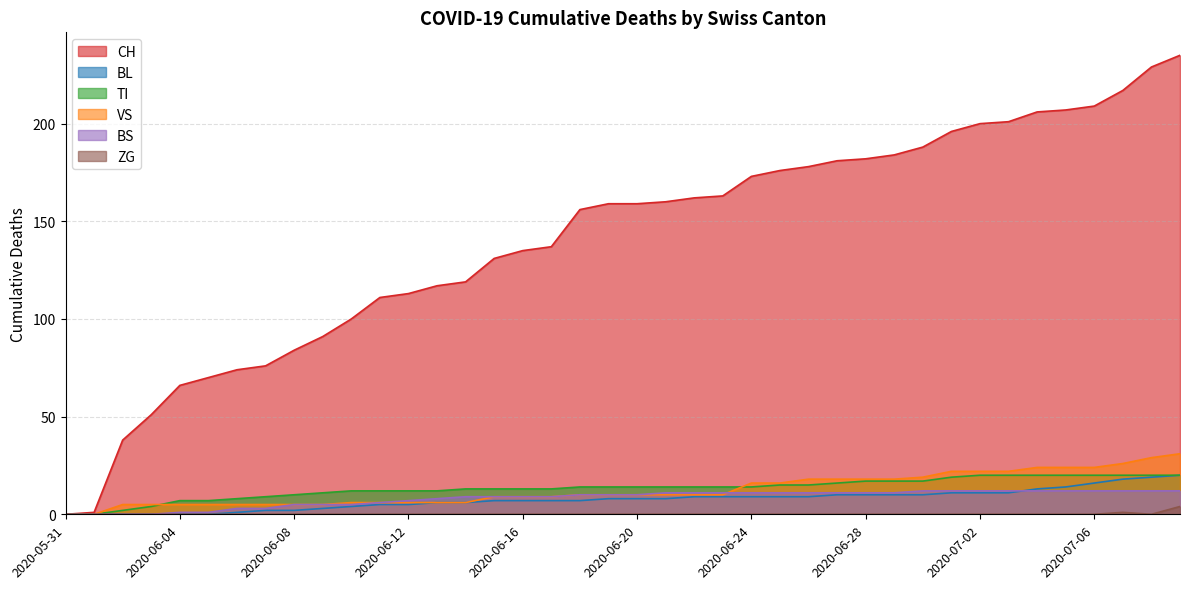

Reading left to right, extract all data points from this chart.

CH: 2020-05-31=0	2020-06-01=1	2020-06-02=38	2020-06-03=51	2020-06-04=66	2020-06-05=70	2020-06-06=74	2020-06-07=76	2020-06-08=84	2020-06-09=91	2020-06-10=100	2020-06-11=111	2020-06-12=113	2020-06-13=117	2020-06-14=119	2020-06-15=131	2020-06-16=135	2020-06-17=137	2020-06-18=156	2020-06-19=159	2020-06-20=159	2020-06-21=160	2020-06-22=162	2020-06-23=163	2020-06-24=173	2020-06-25=176	2020-06-26=178	2020-06-27=181	2020-06-28=182	2020-06-29=184	2020-06-30=188	2020-07-01=196	2020-07-02=200	2020-07-03=201	2020-07-04=206	2020-07-05=207	2020-07-06=209	2020-07-07=217	2020-07-08=229	2020-07-09=235
BL: 2020-05-31=0	2020-06-01=0	2020-06-02=0	2020-06-03=0	2020-06-04=0	2020-06-05=0	2020-06-06=1	2020-06-07=2	2020-06-08=2	2020-06-09=3	2020-06-10=4	2020-06-11=5	2020-06-12=5	2020-06-13=6	2020-06-14=6	2020-06-15=7	2020-06-16=7	2020-06-17=7	2020-06-18=7	2020-06-19=8	2020-06-20=8	2020-06-21=8	2020-06-22=9	2020-06-23=9	2020-06-24=9	2020-06-25=9	2020-06-26=9	2020-06-27=10	2020-06-28=10	2020-06-29=10	2020-06-30=10	2020-07-01=11	2020-07-02=11	2020-07-03=11	2020-07-04=13	2020-07-05=14	2020-07-06=16	2020-07-07=18	2020-07-08=19	2020-07-09=20
TI: 2020-05-31=0	2020-06-01=0	2020-06-02=2	2020-06-03=4	2020-06-04=7	2020-06-05=7	2020-06-06=8	2020-06-07=9	2020-06-08=10	2020-06-09=11	2020-06-10=12	2020-06-11=12	2020-06-12=12	2020-06-13=12	2020-06-14=13	2020-06-15=13	2020-06-16=13	2020-06-17=13	2020-06-18=14	2020-06-19=14	2020-06-20=14	2020-06-21=14	2020-06-22=14	2020-06-23=14	2020-06-24=14	2020-06-25=15	2020-06-26=15	2020-06-27=16	2020-06-28=17	2020-06-29=17	2020-06-30=17	2020-07-01=19	2020-07-02=20	2020-07-03=20	2020-07-04=20	2020-07-05=20	2020-07-06=20	2020-07-07=20	2020-07-08=20	2020-07-09=20
VS: 2020-05-31=0	2020-06-01=0	2020-06-02=5	2020-06-03=5	2020-06-04=5	2020-06-05=5	2020-06-06=5	2020-06-07=5	2020-06-08=5	2020-06-09=5	2020-06-10=6	2020-06-11=6	2020-06-12=6	2020-06-13=6	2020-06-14=6	2020-06-15=9	2020-06-16=9	2020-06-17=9	2020-06-18=10	2020-06-19=10	2020-06-20=10	2020-06-21=10	2020-06-22=10	2020-06-23=10	2020-06-24=16	2020-06-25=16	2020-06-26=18	2020-06-27=18	2020-06-28=18	2020-06-29=18	2020-06-30=19	2020-07-01=22	2020-07-02=22	2020-07-03=22	2020-07-04=24	2020-07-05=24	2020-07-06=24	2020-07-07=26	2020-07-08=29	2020-07-09=31
BS: 2020-05-31=0	2020-06-01=0	2020-06-02=0	2020-06-03=0	2020-06-04=1	2020-06-05=1	2020-06-06=3	2020-06-07=3	2020-06-08=5	2020-06-09=5	2020-06-10=5	2020-06-11=6	2020-06-12=7	2020-06-13=8	2020-06-14=9	2020-06-15=9	2020-06-16=9	2020-06-17=9	2020-06-18=10	2020-06-19=10	2020-06-20=10	2020-06-21=11	2020-06-22=11	2020-06-23=11	2020-06-24=11	2020-06-25=11	2020-06-26=11	2020-06-27=11	2020-06-28=11	2020-06-29=11	2020-06-30=12	2020-07-01=12	2020-07-02=12	2020-07-03=12	2020-07-04=12	2020-07-05=12	2020-07-06=12	2020-07-07=12	2020-07-08=12	2020-07-09=12
ZG: 2020-05-31=0	2020-06-01=0	2020-06-02=0	2020-06-03=0	2020-06-04=0	2020-06-05=0	2020-06-06=0	2020-06-07=0	2020-06-08=0	2020-06-09=0	2020-06-10=0	2020-06-11=0	2020-06-12=0	2020-06-13=0	2020-06-14=0	2020-06-15=0	2020-06-16=0	2020-06-17=0	2020-06-18=0	2020-06-19=0	2020-06-20=0	2020-06-21=0	2020-06-22=0	2020-06-23=0	2020-06-24=0	2020-06-25=0	2020-06-26=0	2020-06-27=0	2020-06-28=0	2020-06-29=0	2020-06-30=0	2020-07-01=0	2020-07-02=0	2020-07-03=0	2020-07-04=0	2020-07-05=0	2020-07-06=0	2020-07-07=1	2020-07-08=0	2020-07-09=4